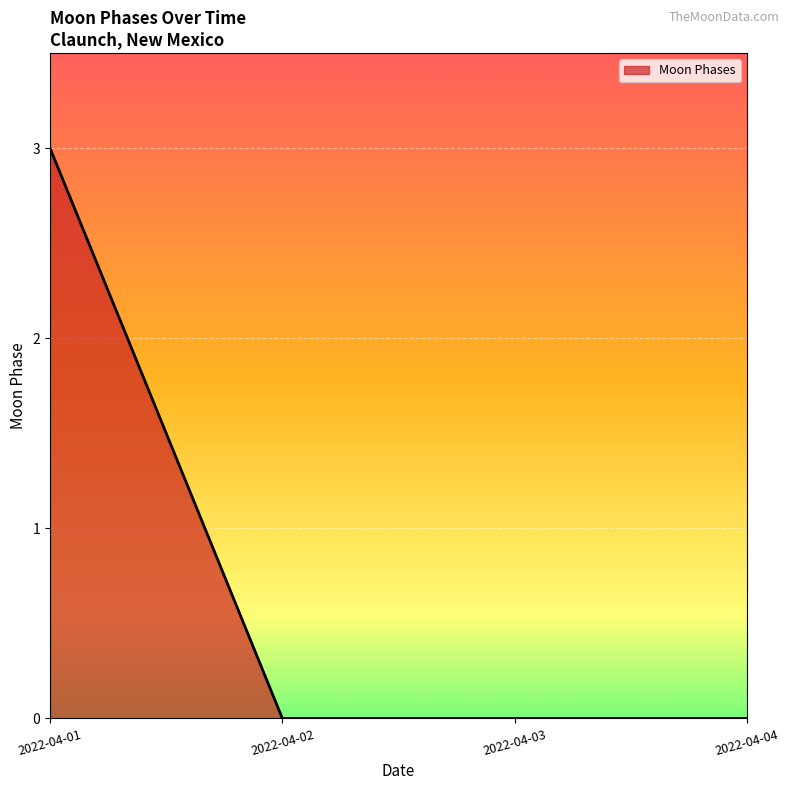

What is the difference between the maximum and second lowest values?

3